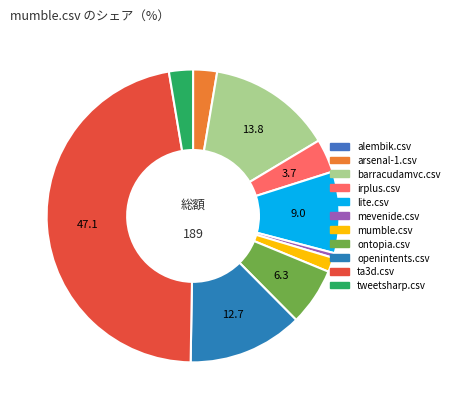

Count the number of slices in the pie.

11